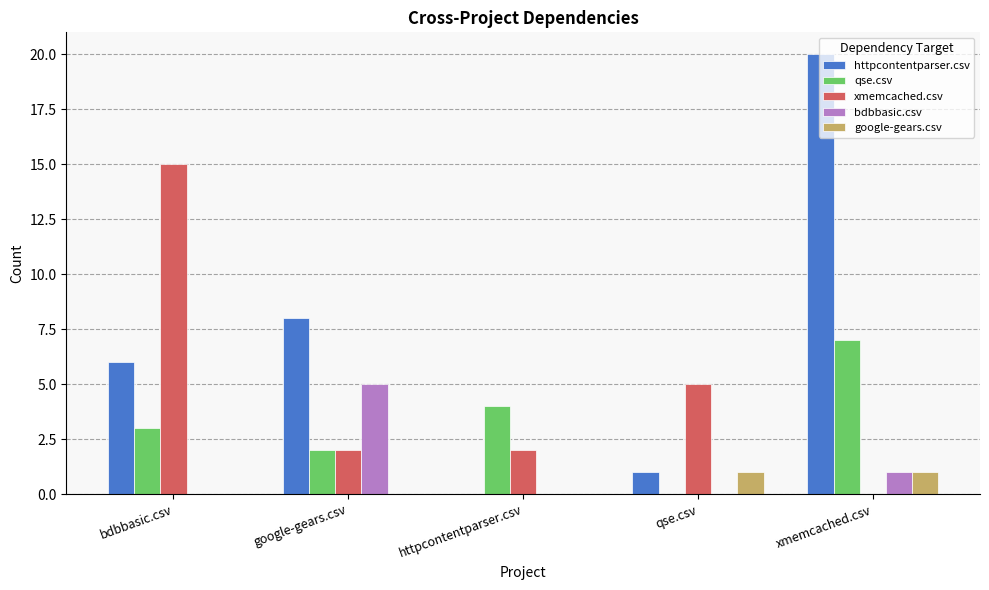

Reading left to right, what are all the values shown in this chart?

httpcontentparser.csv: bdbbasic.csv=6	google-gears.csv=8	httpcontentparser.csv=0	qse.csv=1	xmemcached.csv=20
qse.csv: bdbbasic.csv=3	google-gears.csv=2	httpcontentparser.csv=4	qse.csv=0	xmemcached.csv=7
xmemcached.csv: bdbbasic.csv=15	google-gears.csv=2	httpcontentparser.csv=2	qse.csv=5	xmemcached.csv=0
bdbbasic.csv: bdbbasic.csv=0	google-gears.csv=5	httpcontentparser.csv=0	qse.csv=0	xmemcached.csv=1
google-gears.csv: bdbbasic.csv=0	google-gears.csv=0	httpcontentparser.csv=0	qse.csv=1	xmemcached.csv=1